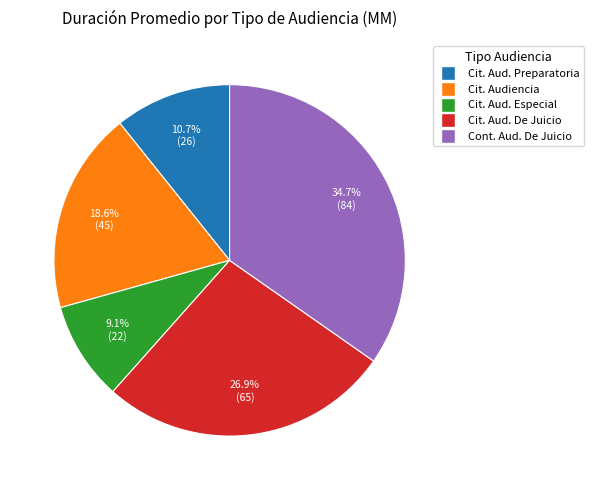

How many slices are in this pie chart?

5